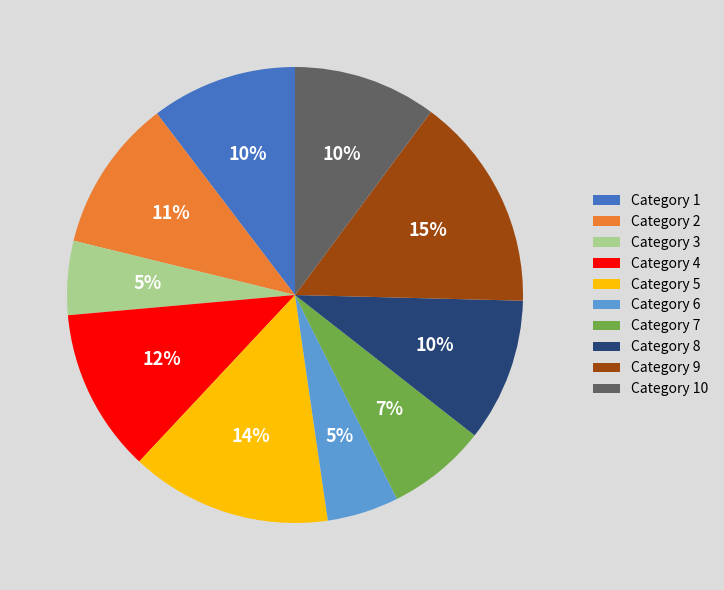

To the nearest percent, what percentage of the pie is Category 9?

15%